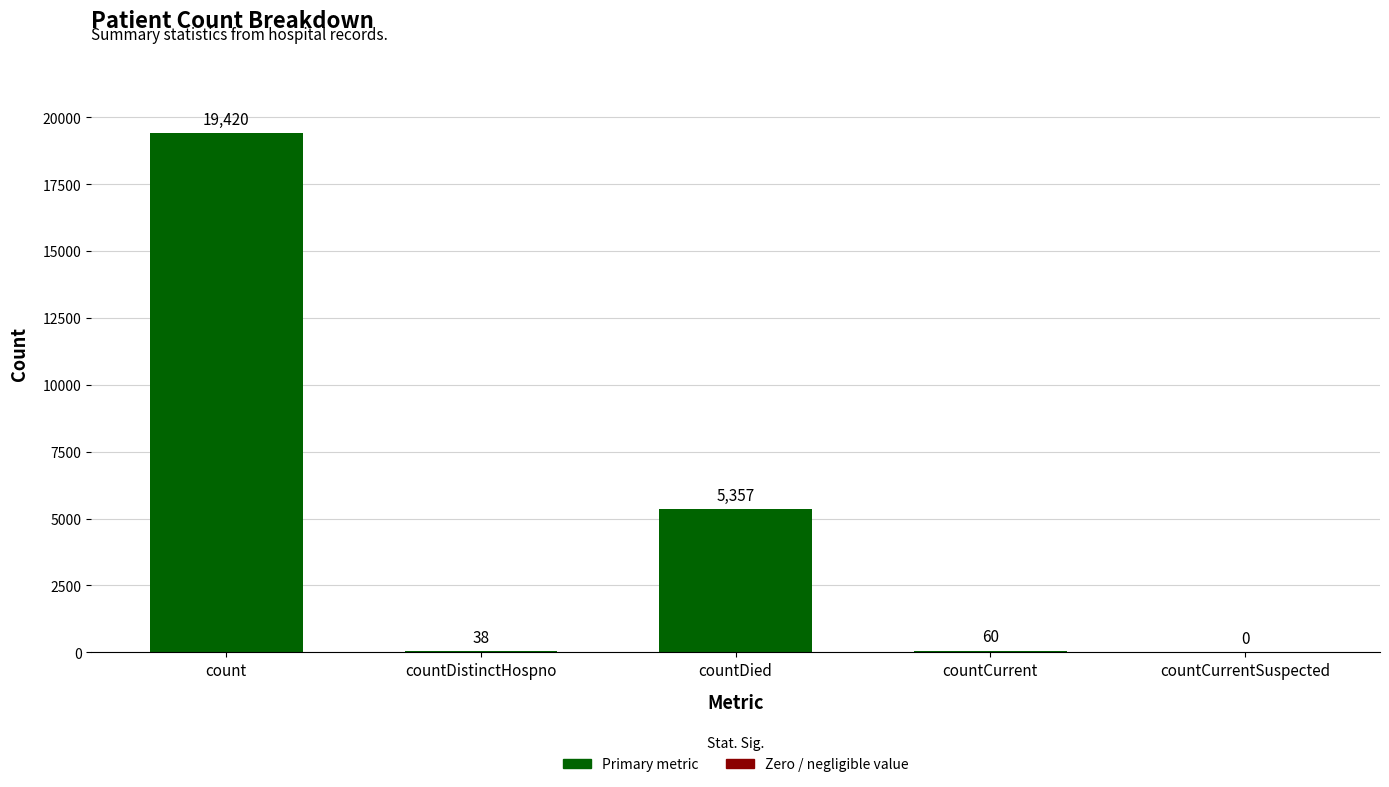

Reading left to right, list all the values displayed in this chart.

count=19420	countDistinctHospno=38	countDied=5357	countCurrent=60	countCurrentSuspected=0